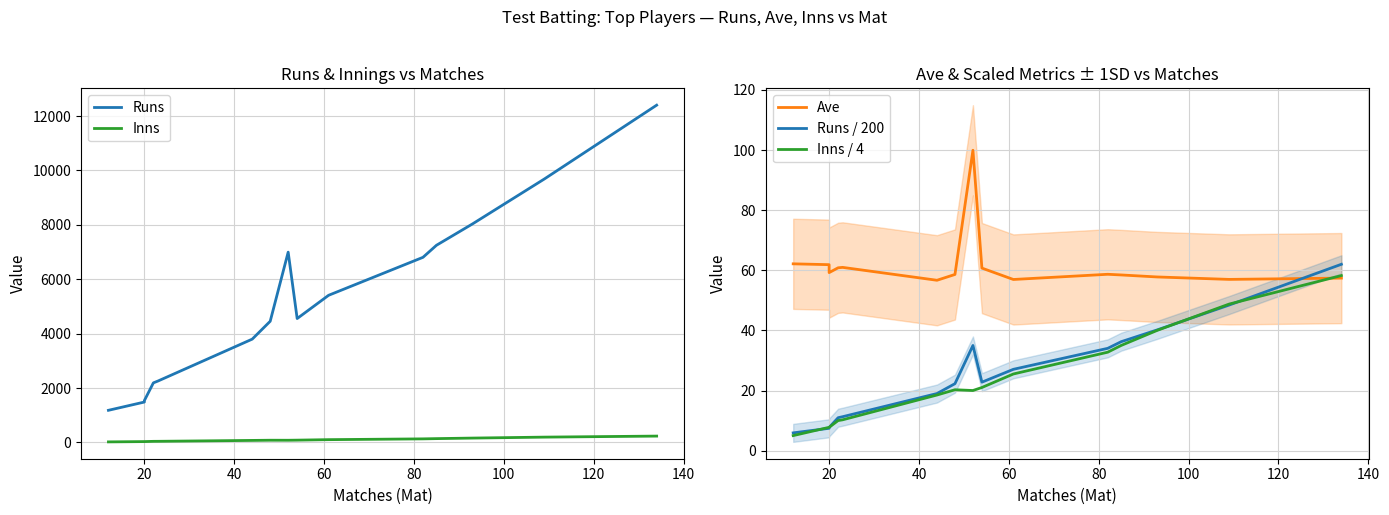

Is this an area chart (filled region under the line)?

No